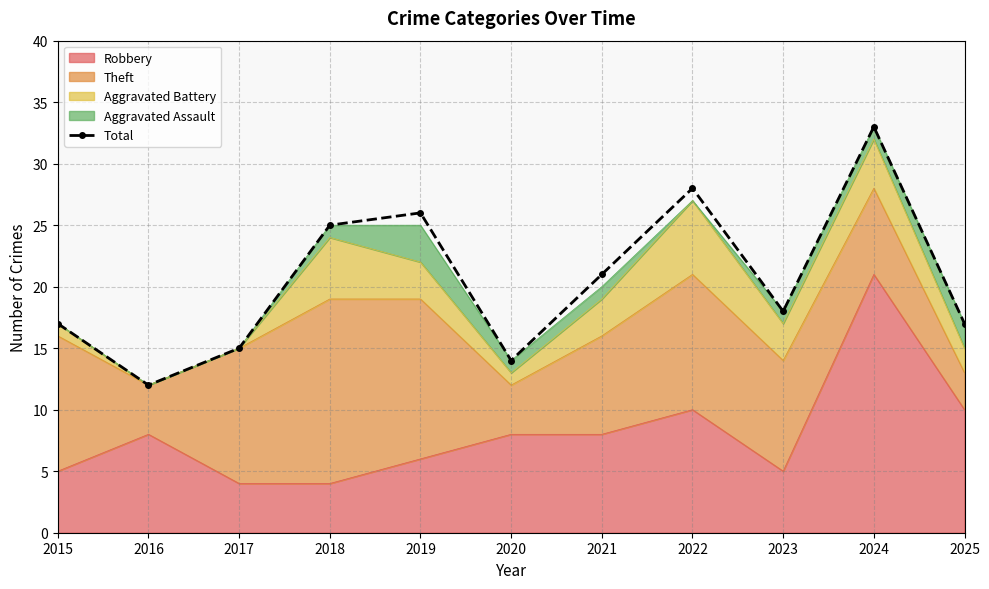

What is the change in value from 2016 to 2019?

+14